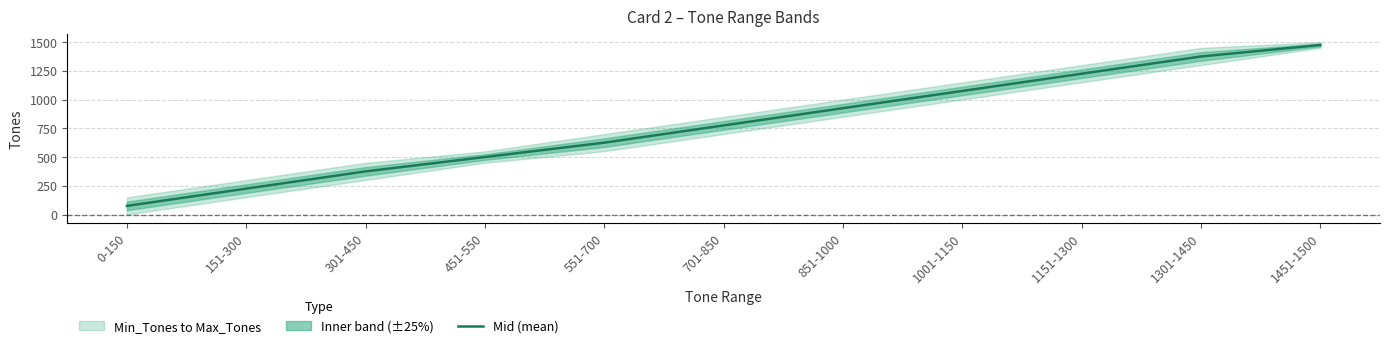

Is it true that the value at 1301-1450 is 1375.5?

True